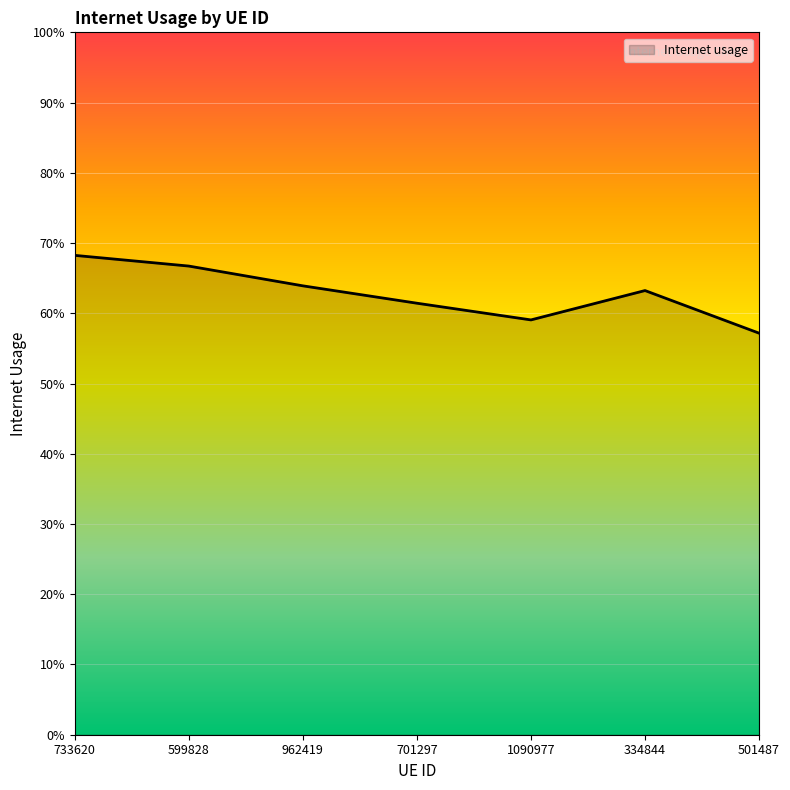

Does the chart display data point markers on the line(s)?

No